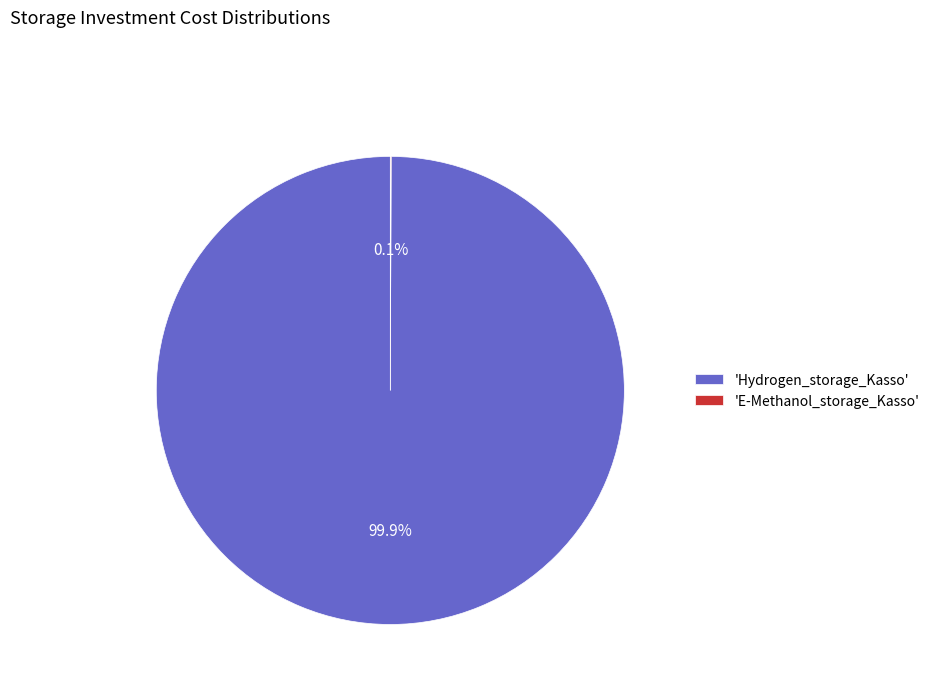

Which category has the biggest portion of the pie?

'Hydrogen_storage_Kasso'